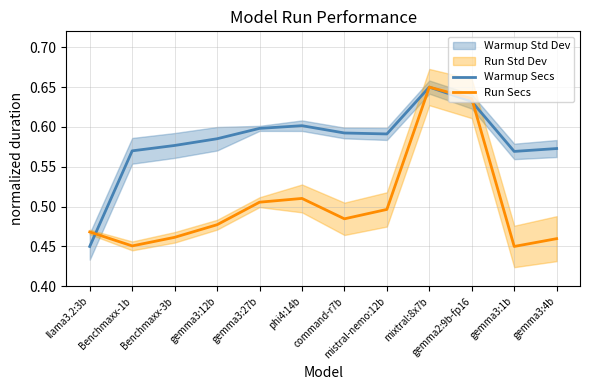

Which label corresponds to the smallest value in the chart?

llama3.2:3b